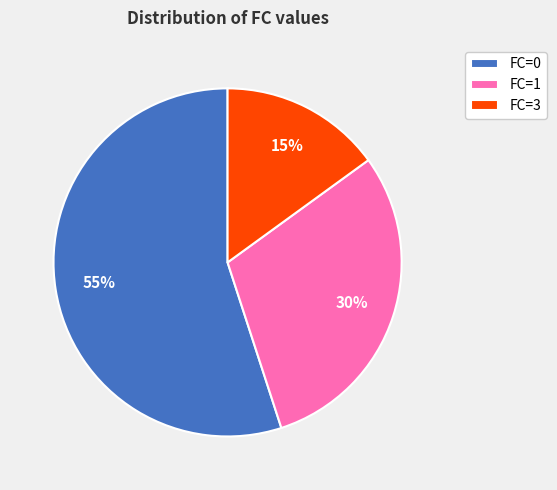

Rank the categories by value from lowest to highest.

FC=3, FC=1, FC=0